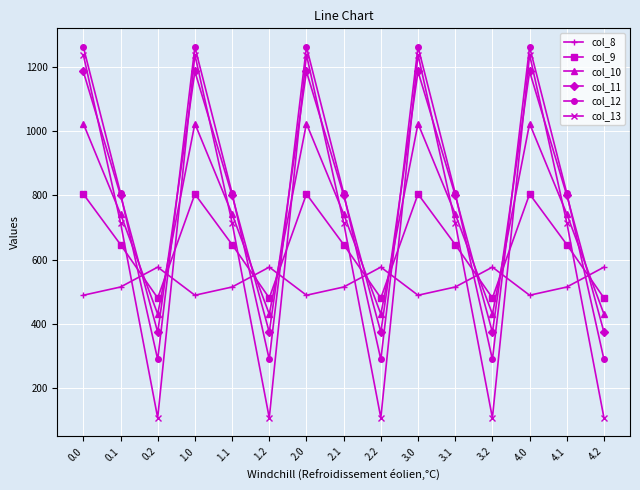

Read the col_11 value at 1.0.

1185.2